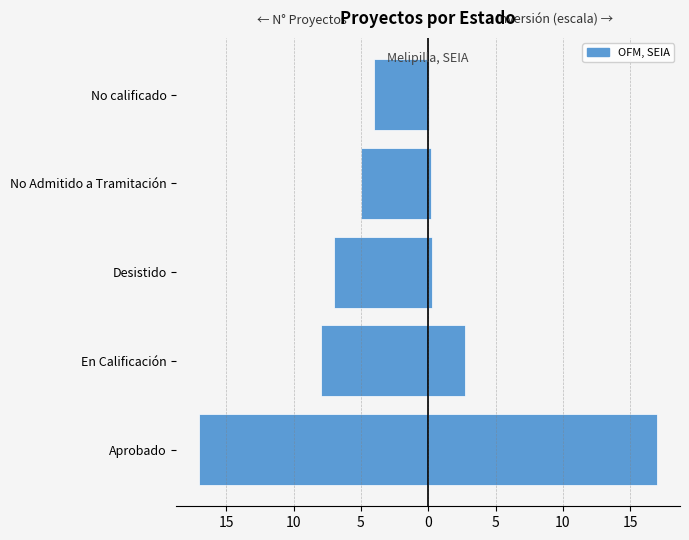

At how many categories does at least one series exceed -3?

5